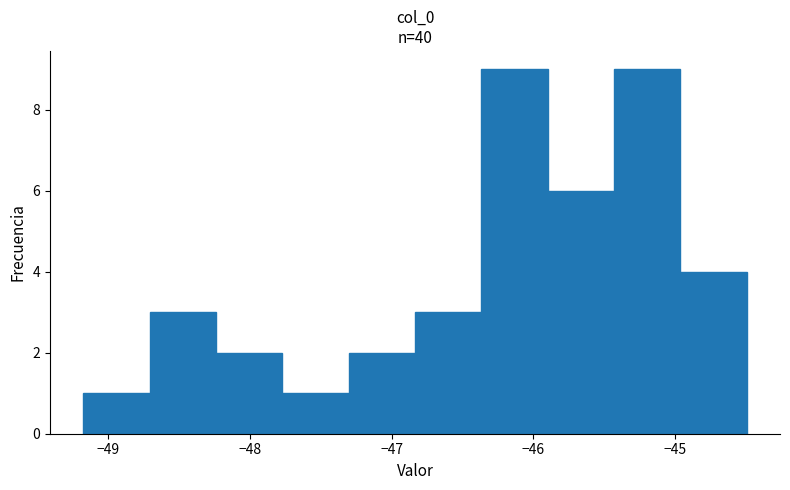

Reading left to right, list every bar in this chart as the range it spans on the x-axis followed by its height. Neither the bar edges nor the heights are printed on the chart, so give them approximately, as read against the axes.

-49.2 to -48.7: 1
-48.7 to -48.2: 3
-48.2 to -47.8: 2
-47.8 to -47.3: 1
-47.3 to -46.8: 2
-46.8 to -46.4: 3
-46.4 to -45.9: 9
-45.9 to -45.4: 6
-45.4 to -45.0: 9
-45.0 to -44.5: 4